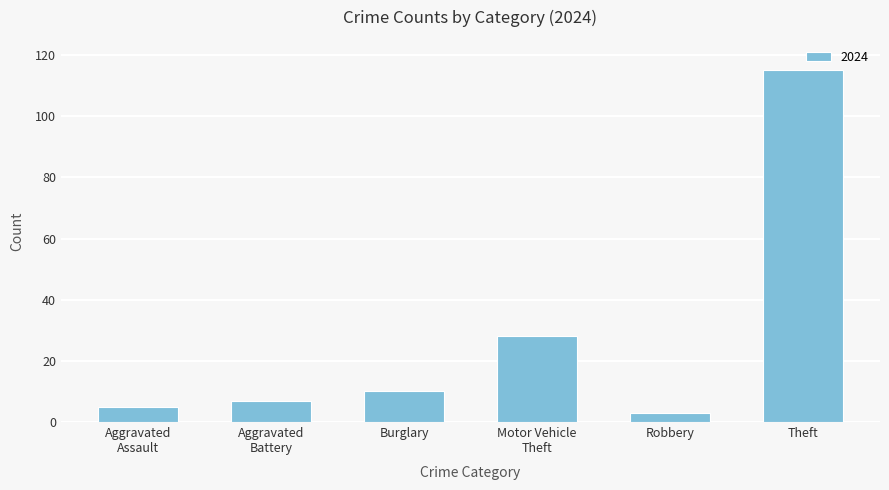

How many values are below 10?

3